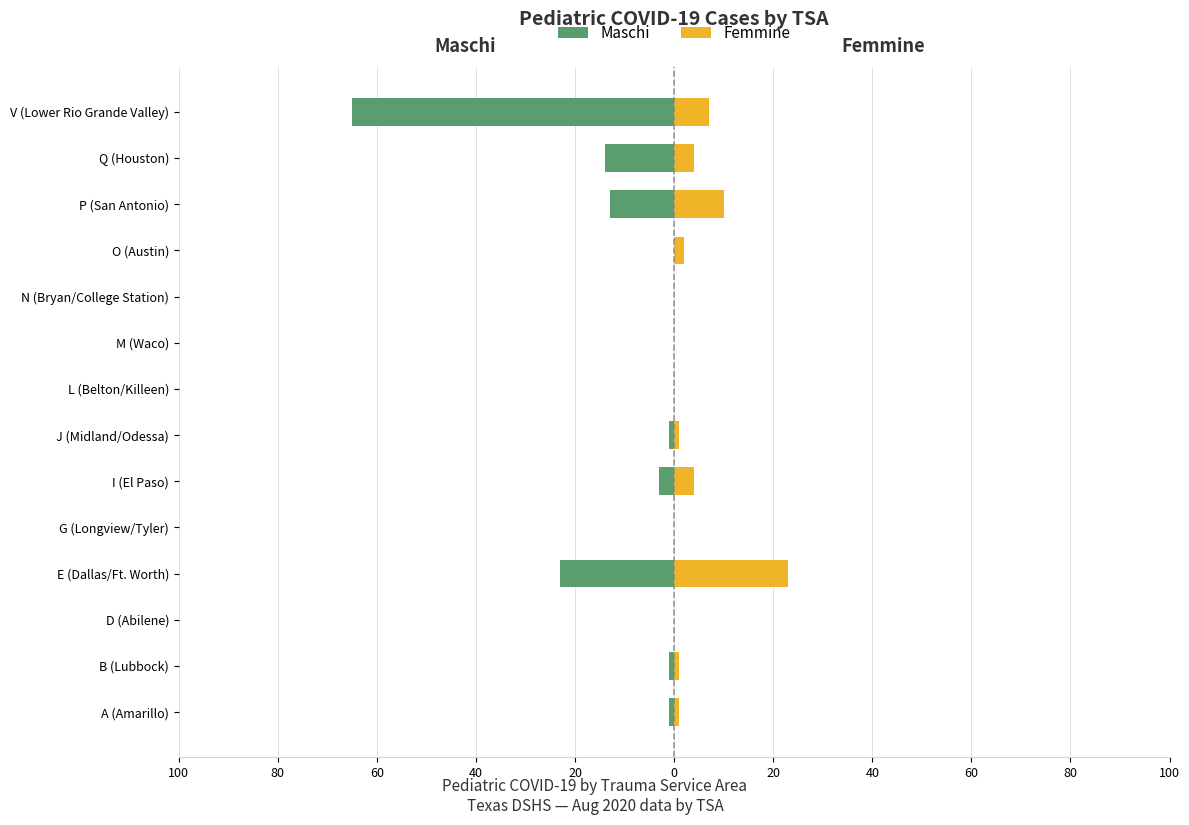

What is the difference between the highest and lowest values at Q (Houston)?

18